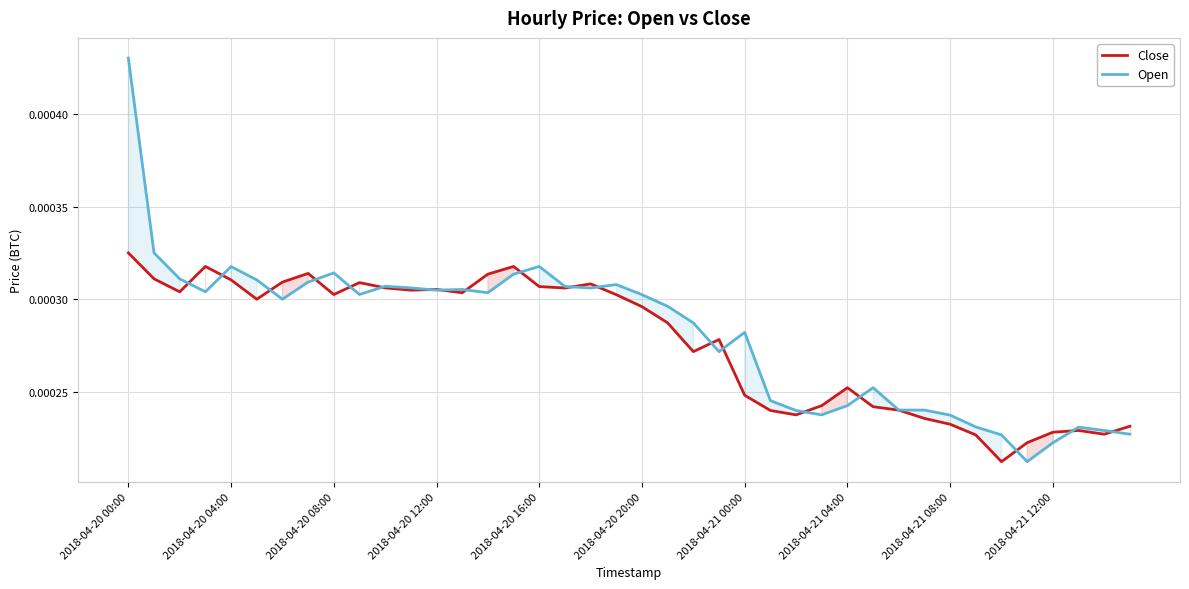

How many times do Close and Open cross each other?

19